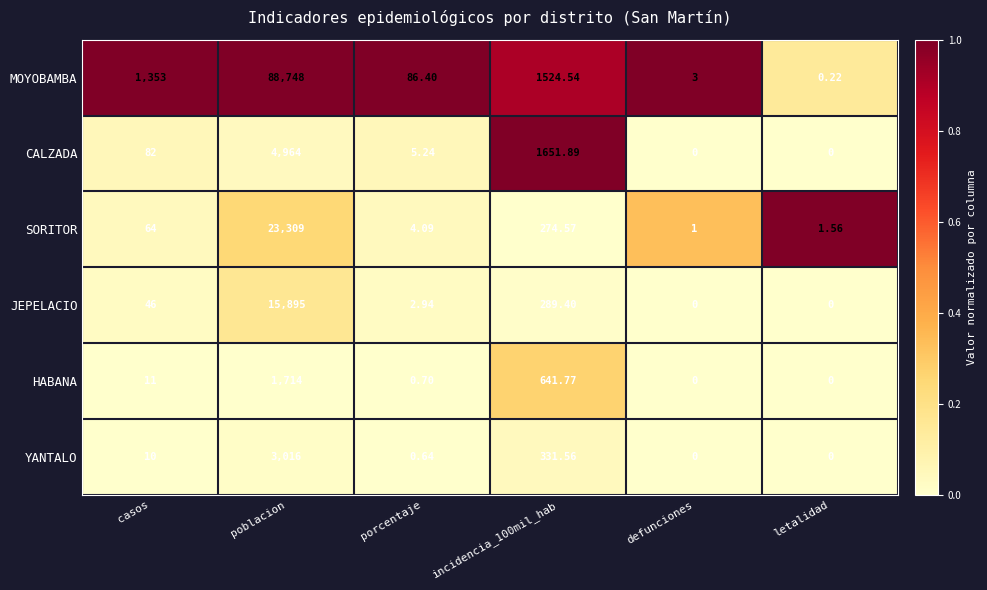

List the series in order of their peak value, lowest first.

HABANA, YANTALO, CALZADA, JEPELACIO, SORITOR, MOYOBAMBA